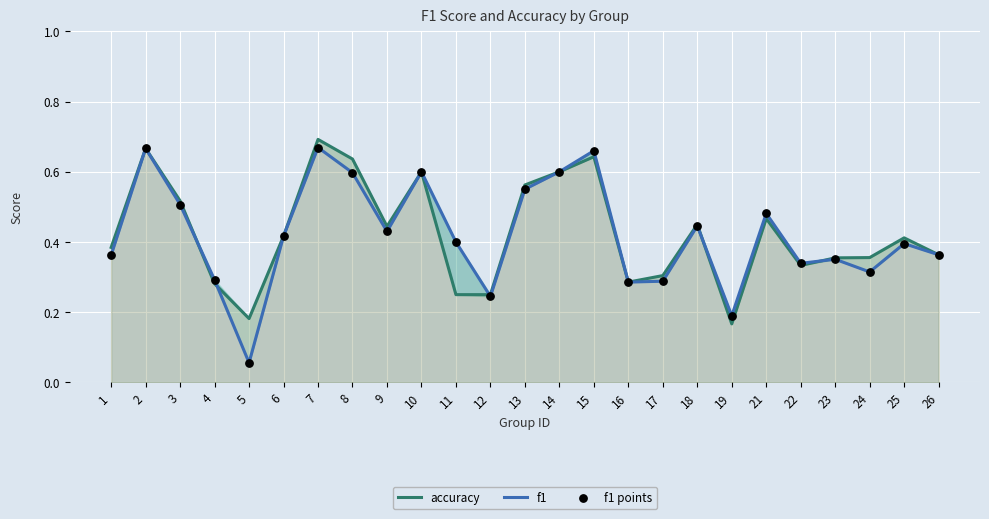

Is the value of accuracy at 15 greater than the value of f1 at 26?

Yes